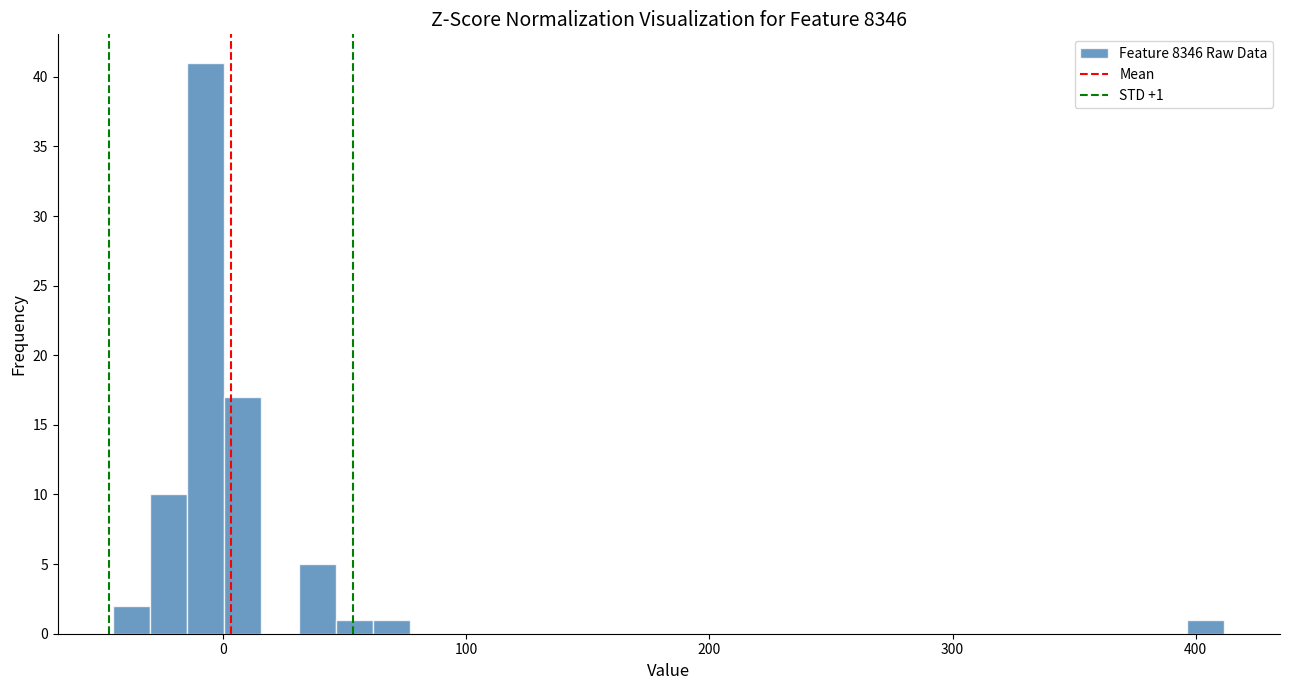

Around what value on the x-axis is the tallest bar? Give the approximate position of its centre, as read against the axis.

-10